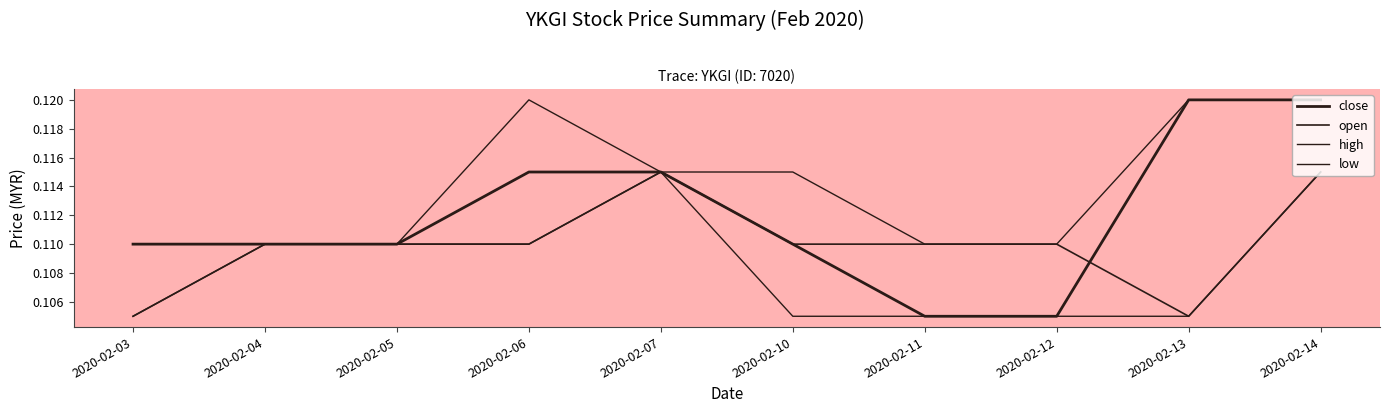

How many lines are shown in the chart?

4